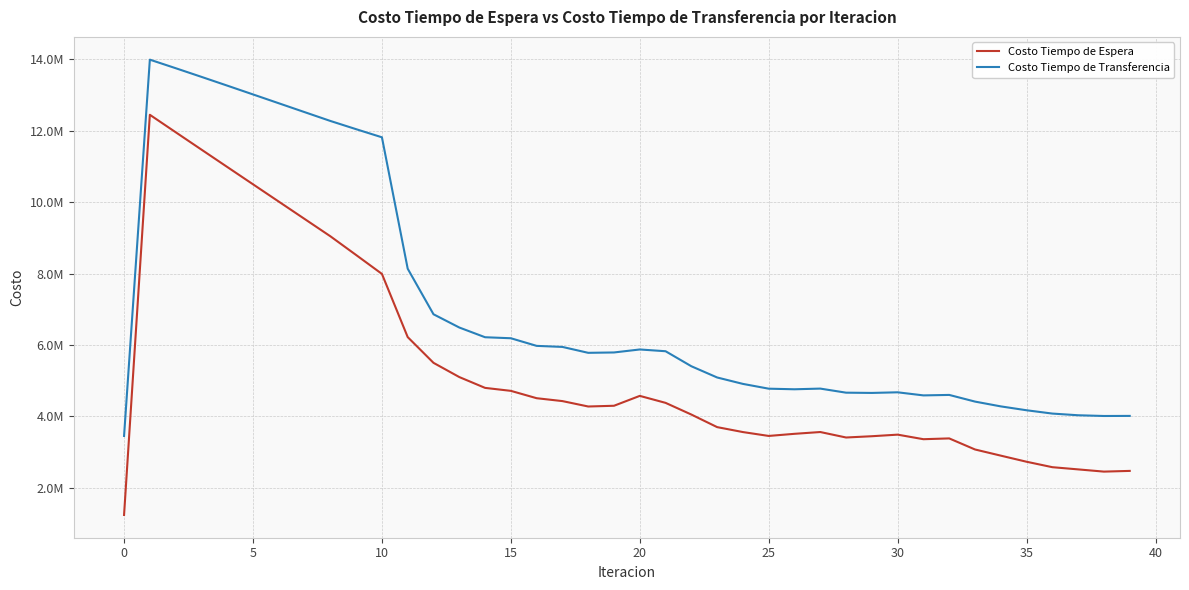

True or false: Costo Tiempo de Transferencia and Costo Tiempo de Espera intersect in this chart.

False